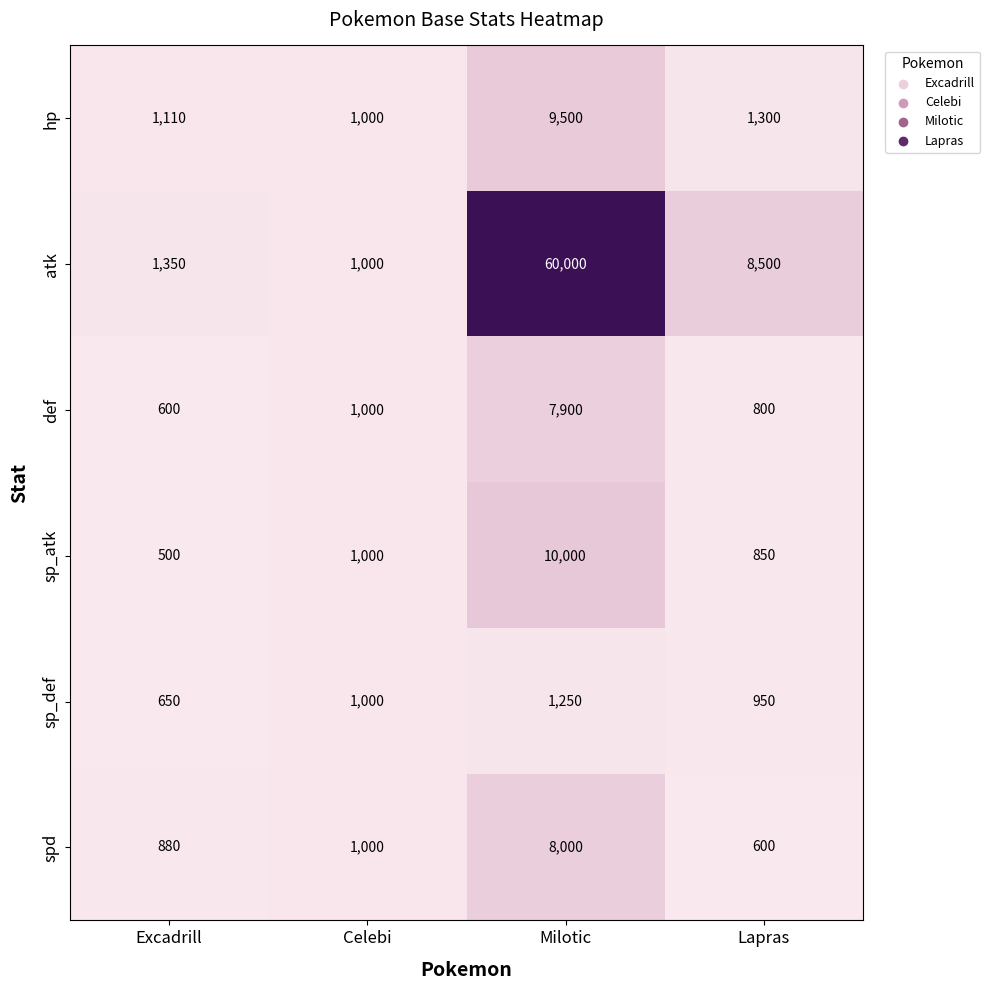

What is the maximum value shown in the chart?

60000